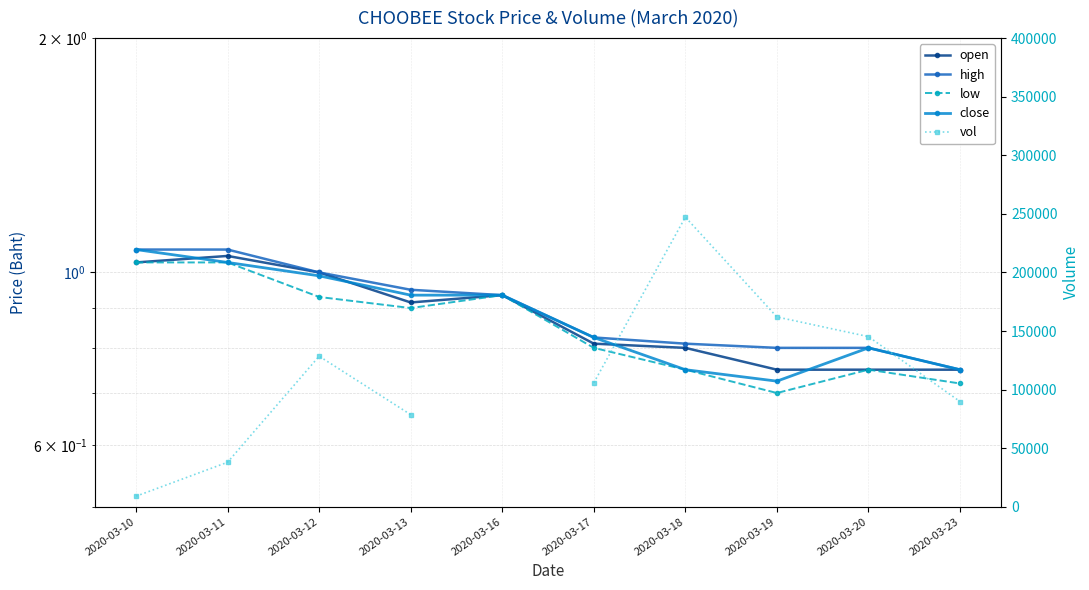

Which category has the lowest value in the open series?

2020-03-19